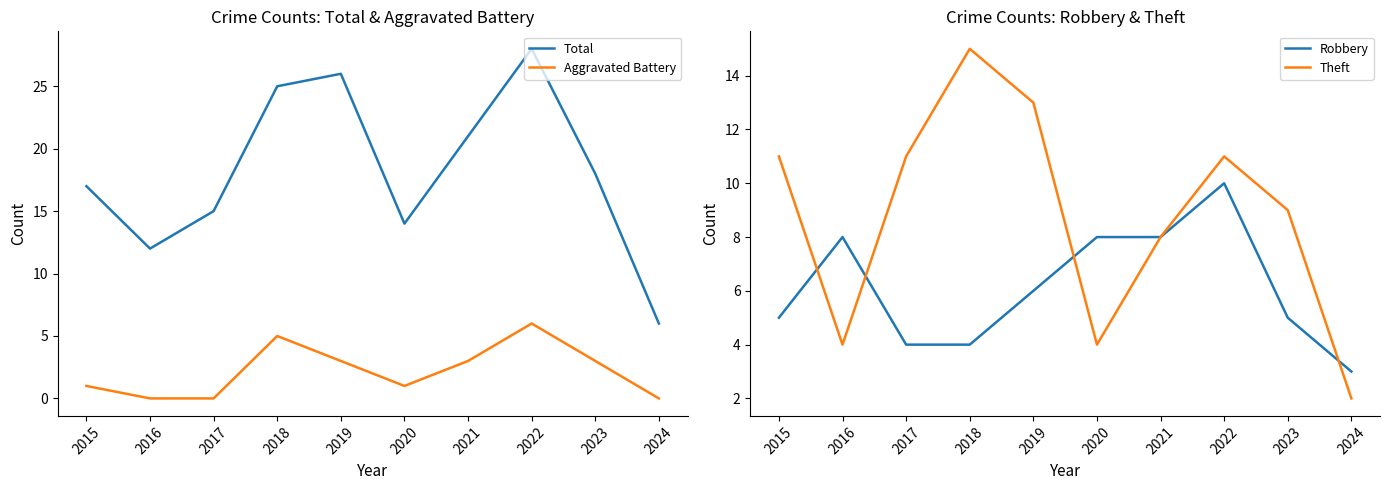

Rank the series by their maximum value, from lowest to highest.

Aggravated Battery, Robbery, Theft, Total